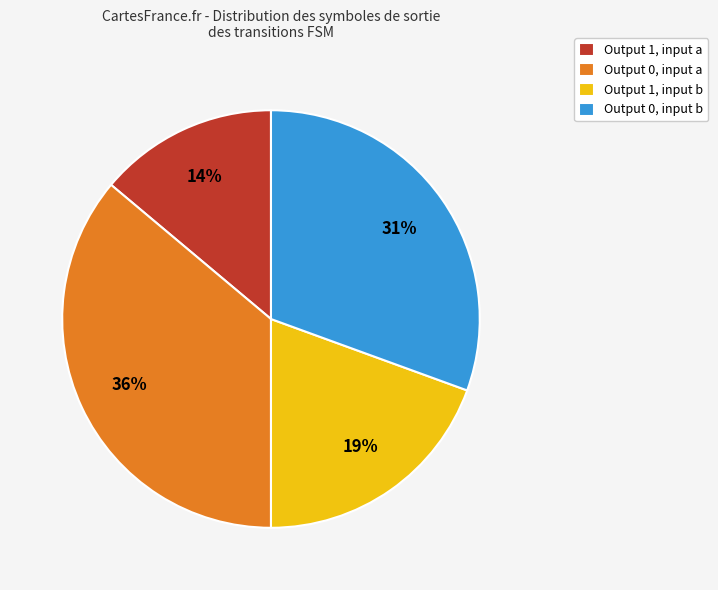

Count the number of slices in the pie.

4